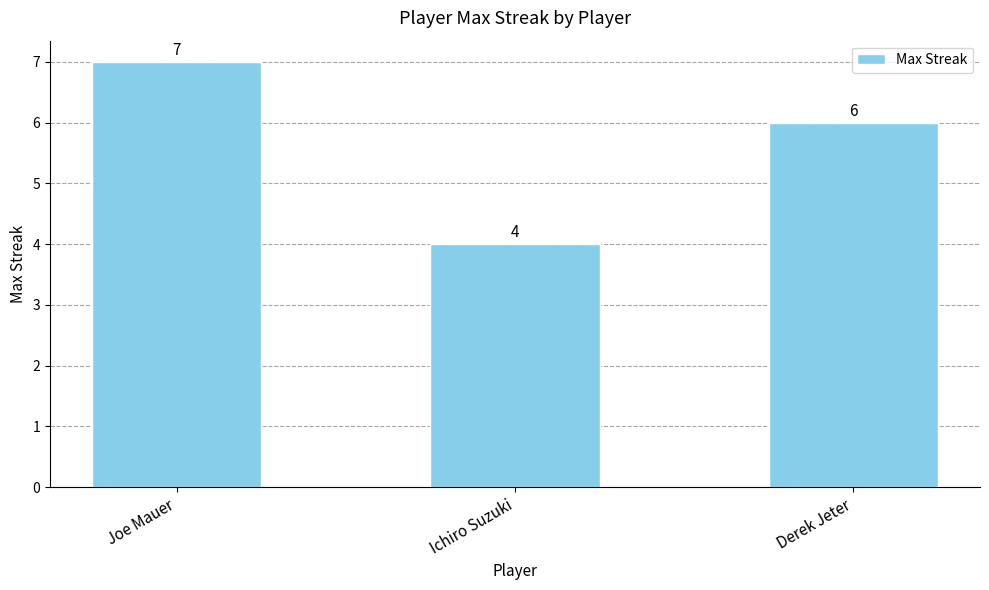

Does the chart contain any negative values?

No